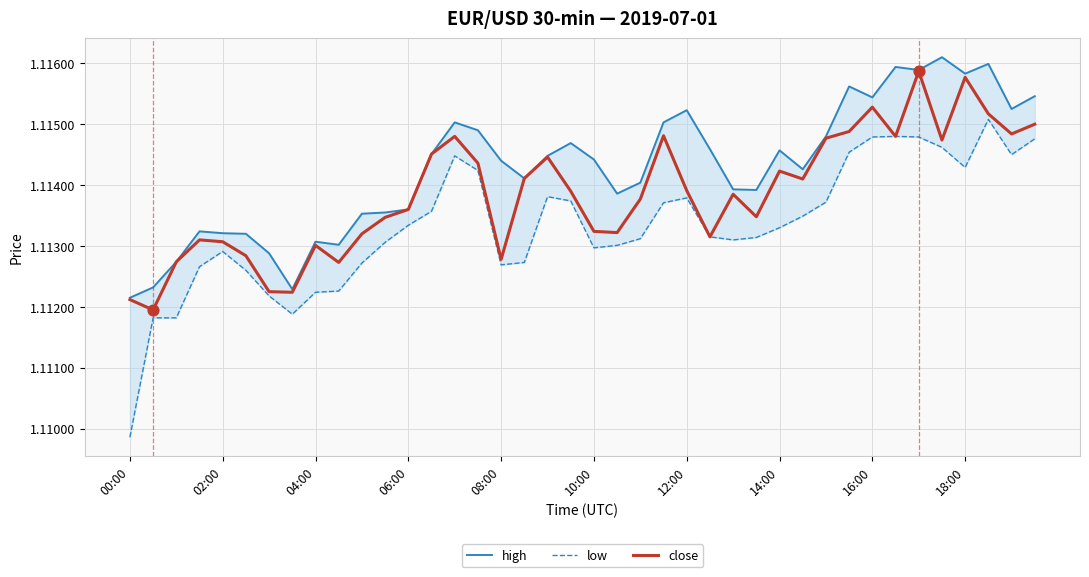

Which series contains the lowest Y value?

low